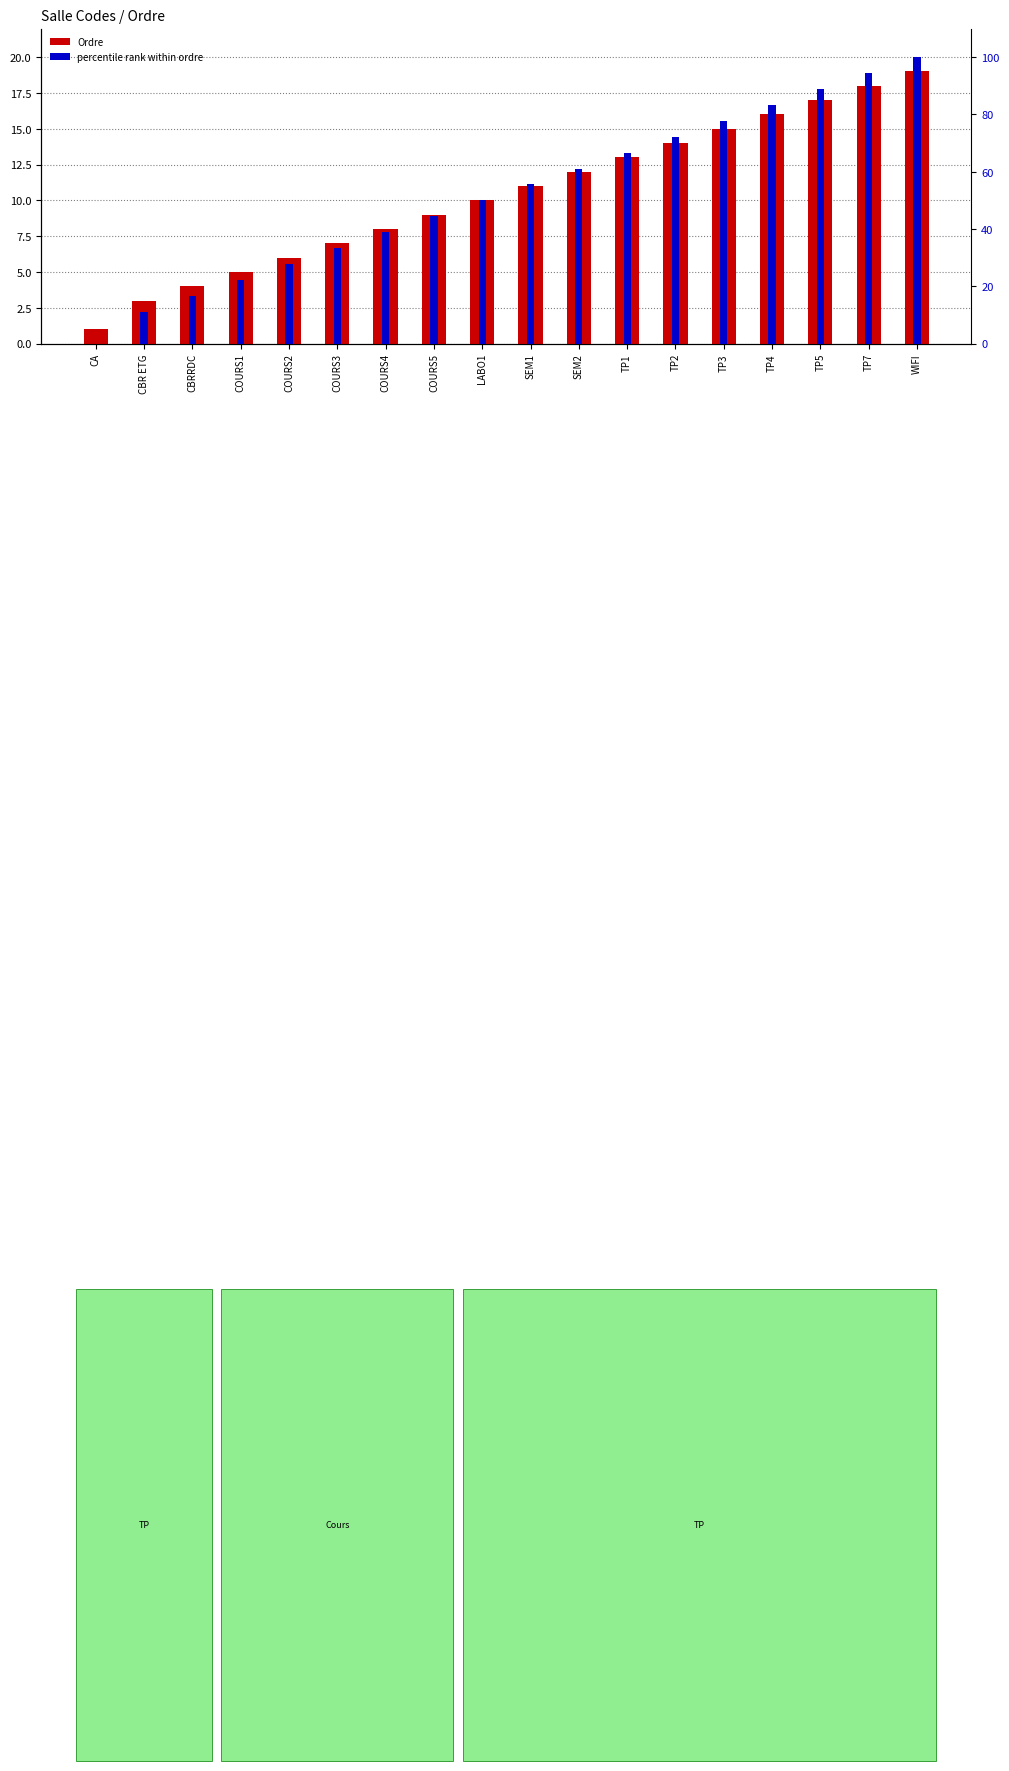

How many categories are shown in the chart?

18